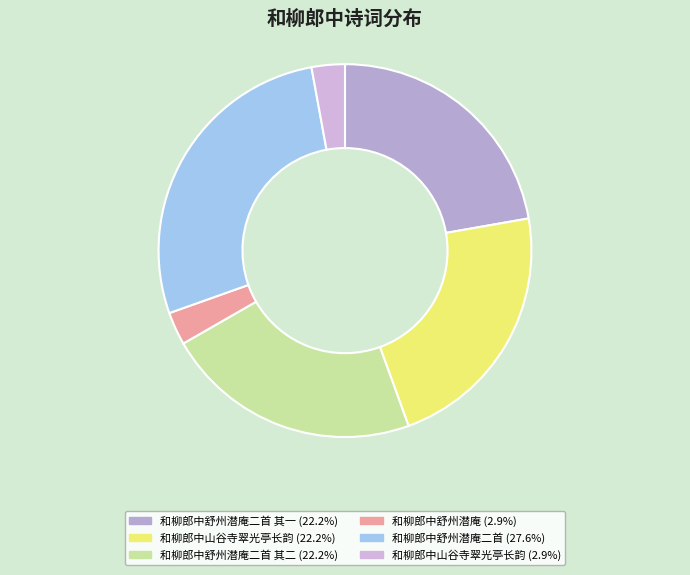

How many segments does this pie chart have?

6